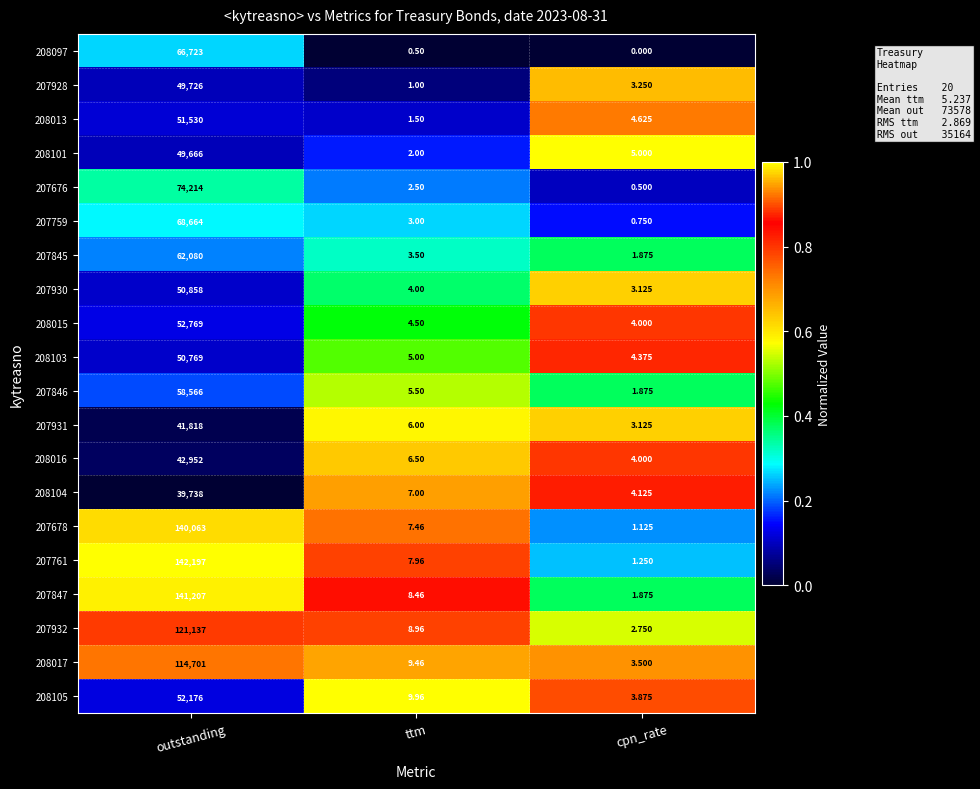

Where does the 207932 series first go above 8?

outstanding